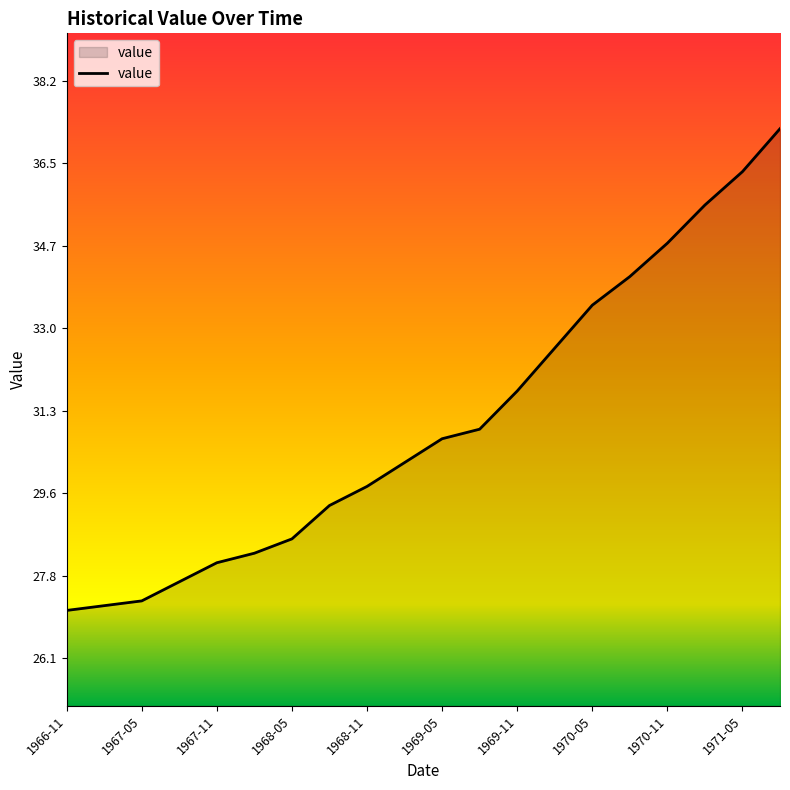

What is the smallest value displayed?

27.1